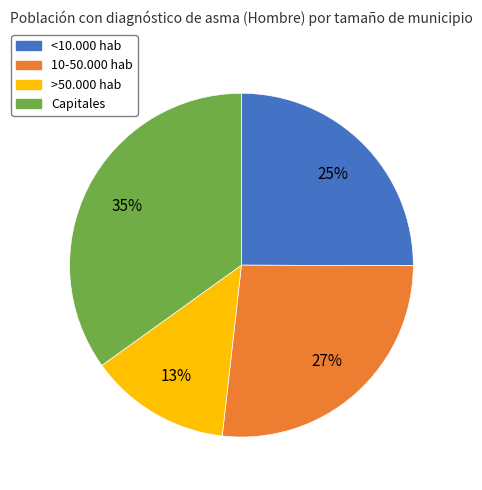

True or false: <10.000 hab accounts for 25% of the total.

True